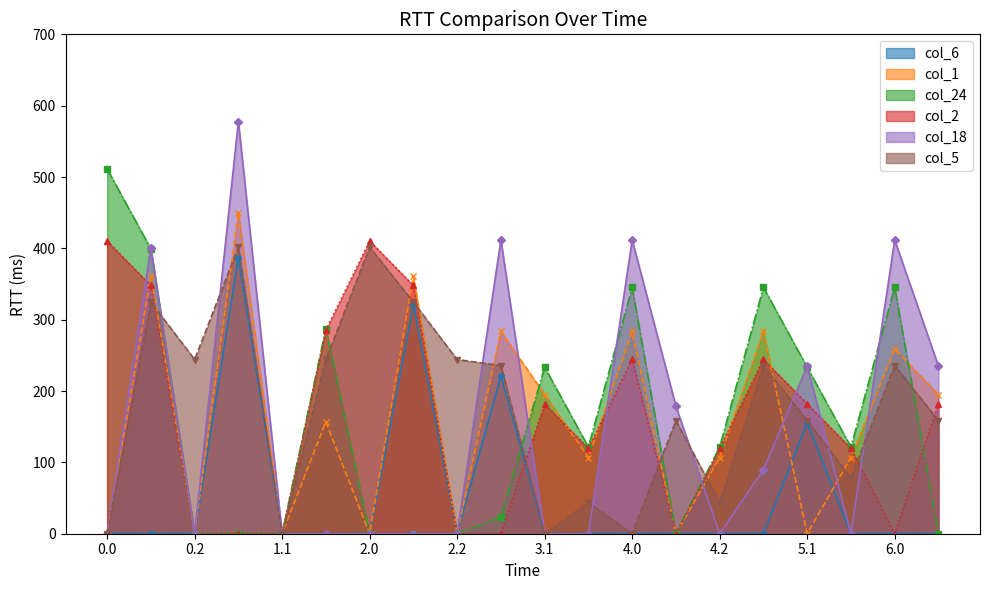

At 5.2, list the series in order from smallest to largest.

col_6, col_18, col_5, col_1, col_2, col_24